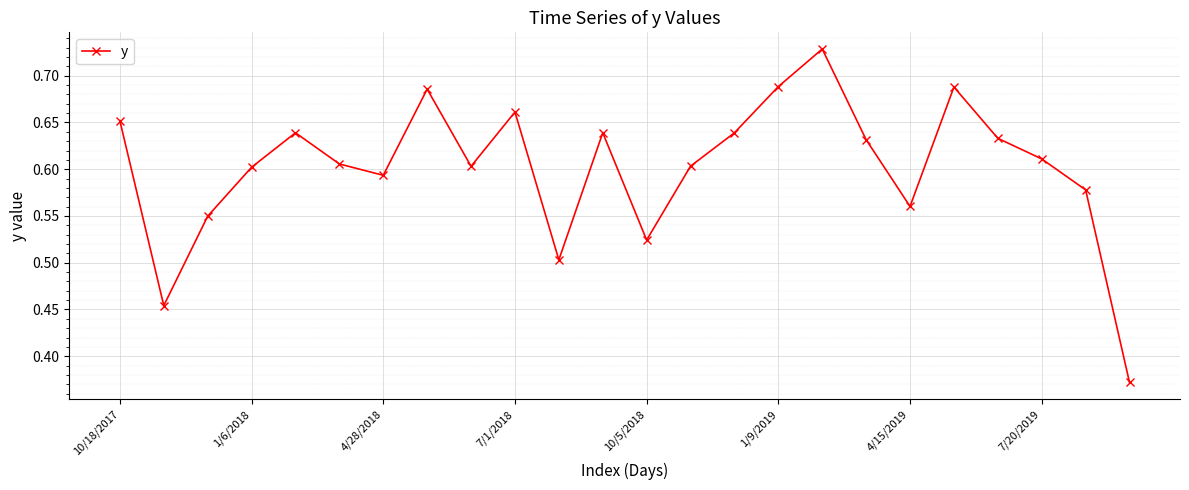

How many distinct data groups are displayed?

1